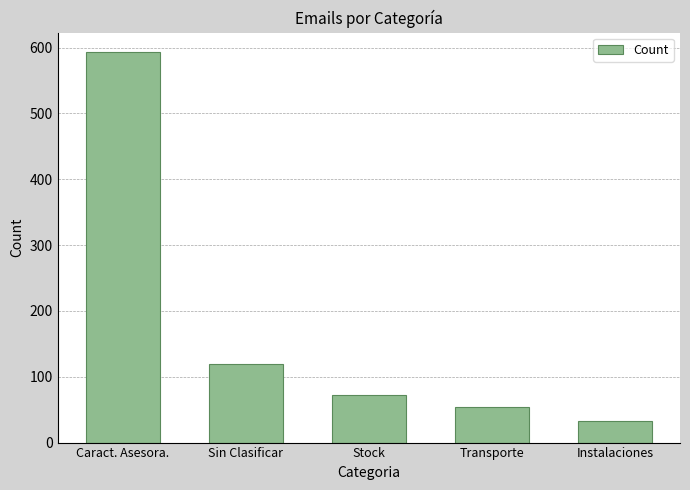

What is the ratio of the value at Stock to the value at Instalaciones?

2.2